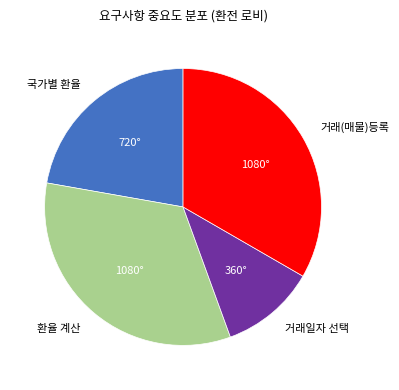

Which slice is the smallest?

거래일자 선택